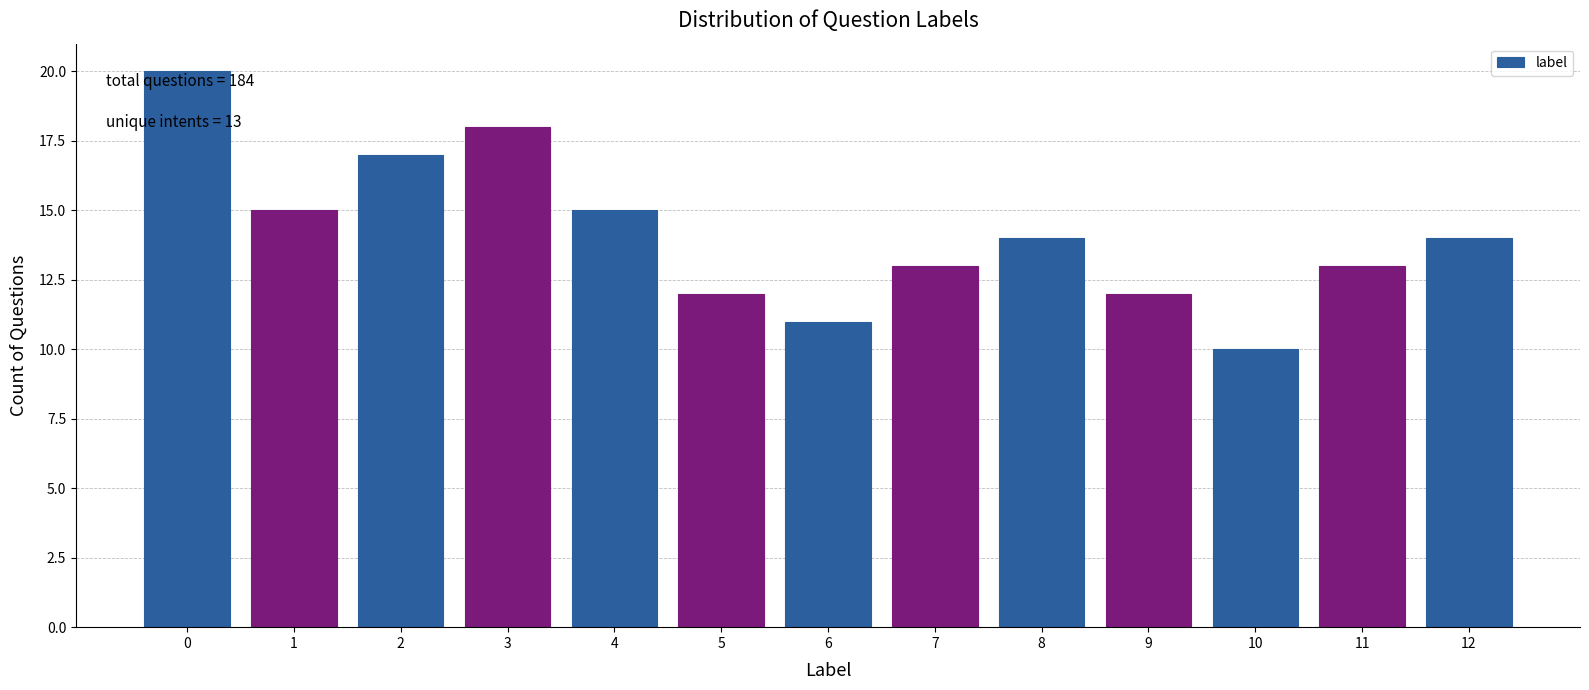

Reading left to right, list all the values displayed in this chart.

0=20	1=15	2=17	3=18	4=15	5=12	6=11	7=13	8=14	9=12	10=10	11=13	12=14